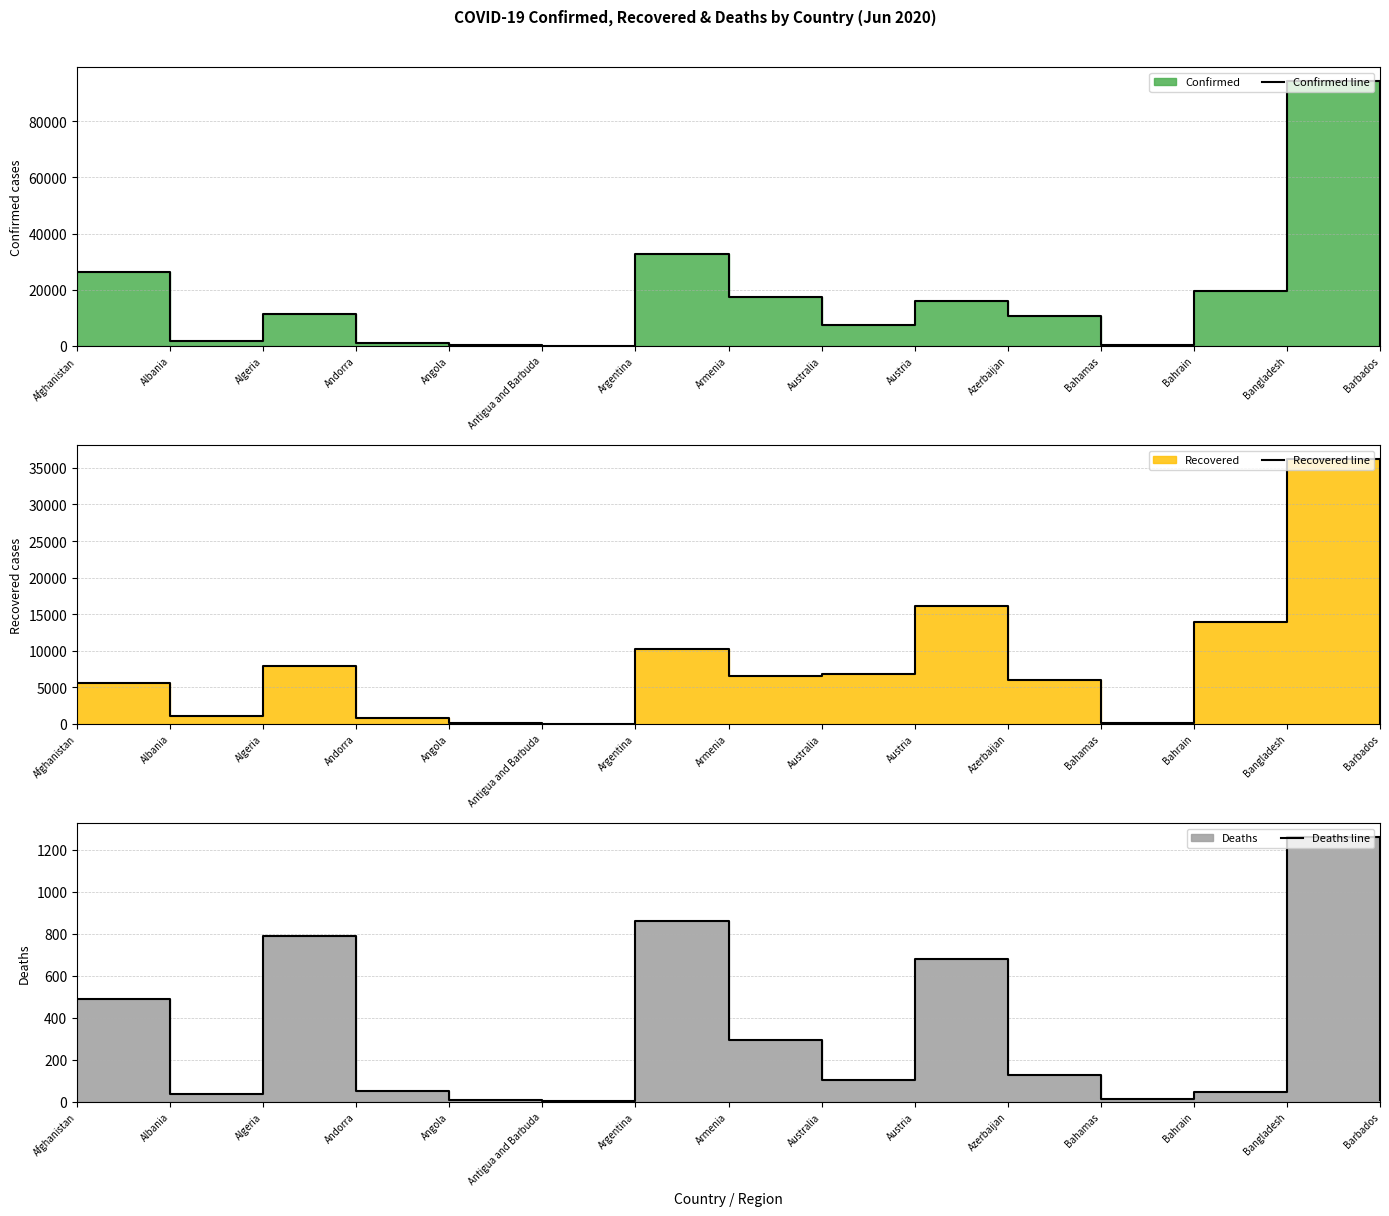

How many categories are shown in the chart?

15